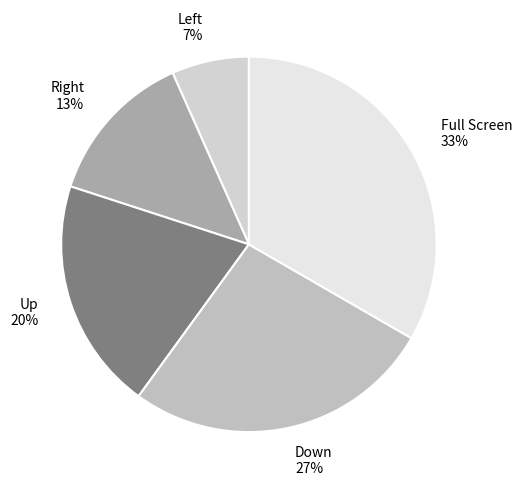

The Up slice represents 20% of the pie. True or false?

True